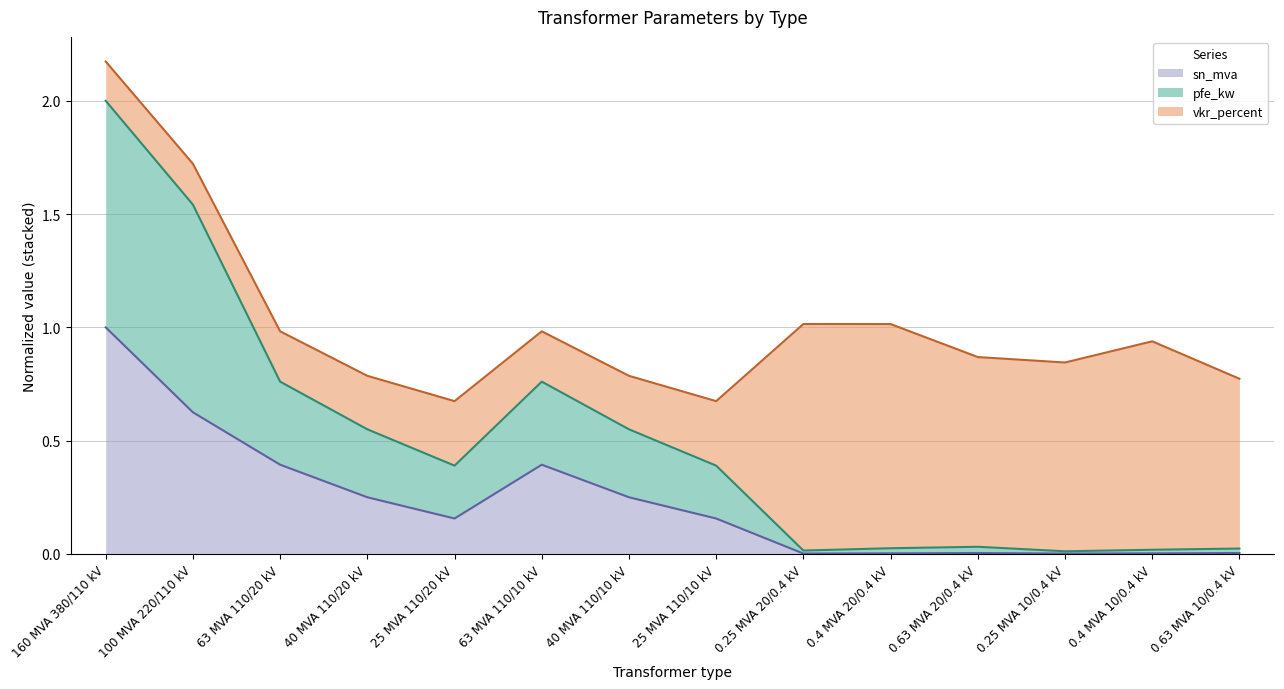

What is the label of the 10th point from the right?

25 MVA 110/20 kV